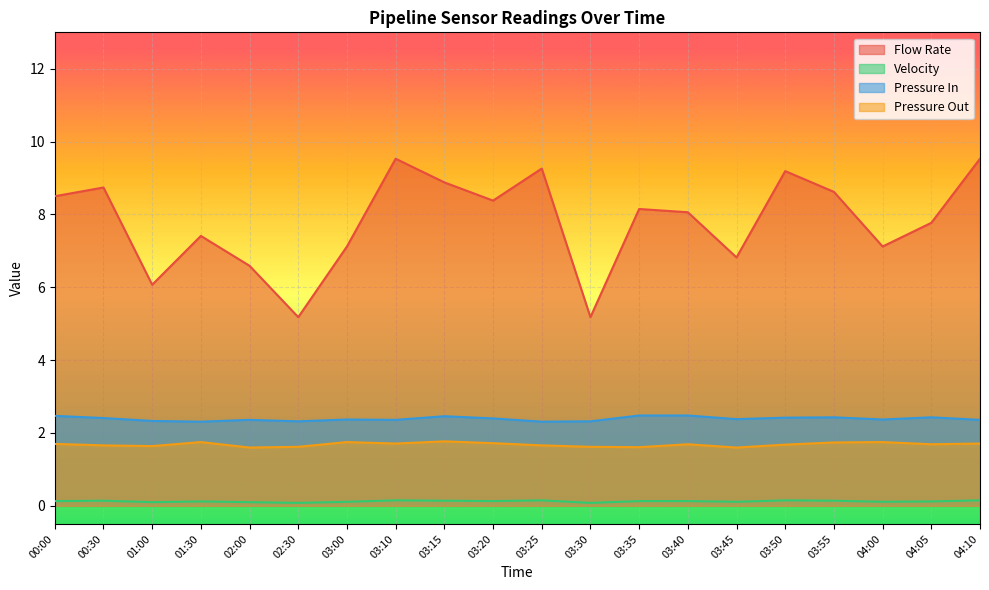

Where is Pressure Out nearest to the value 1?

02:00